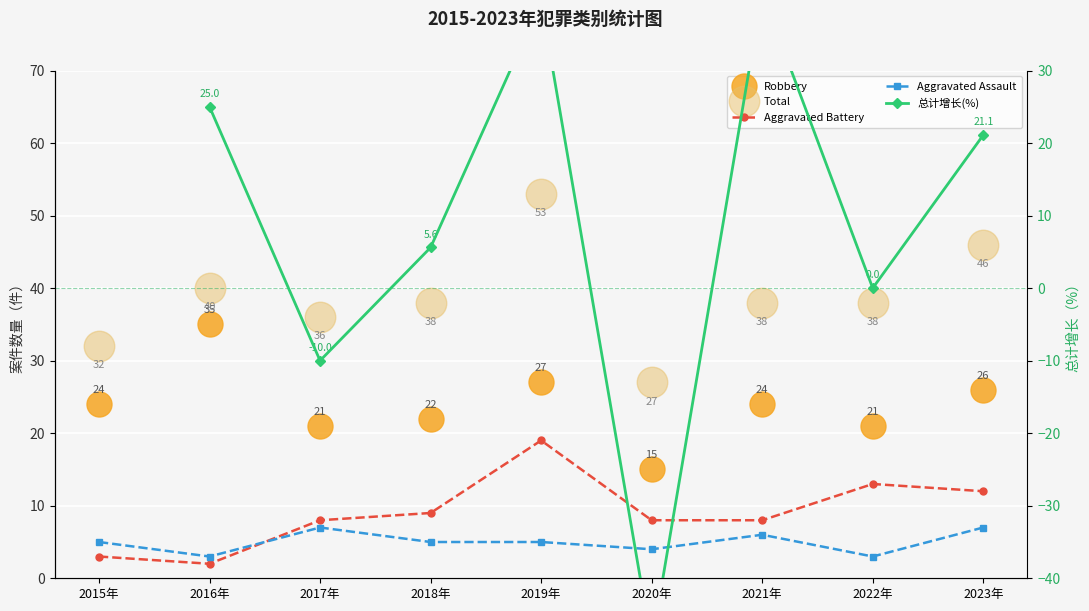

At which category does 总计增长(%) reach its first local valley?

2017年